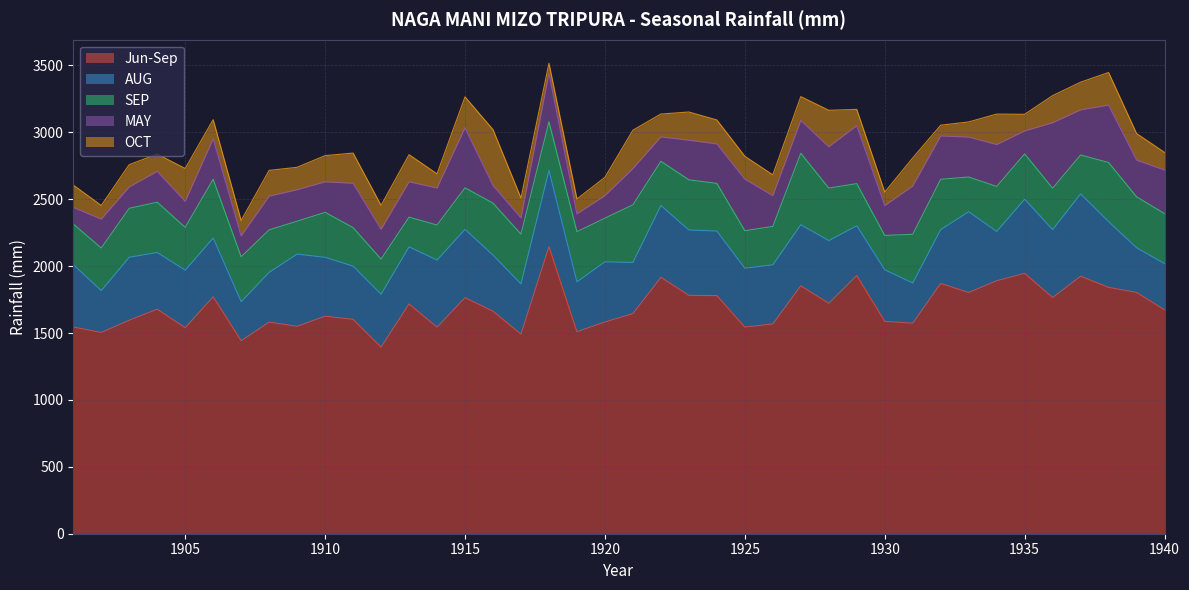

Where does the SEP series first go above 336?

1903